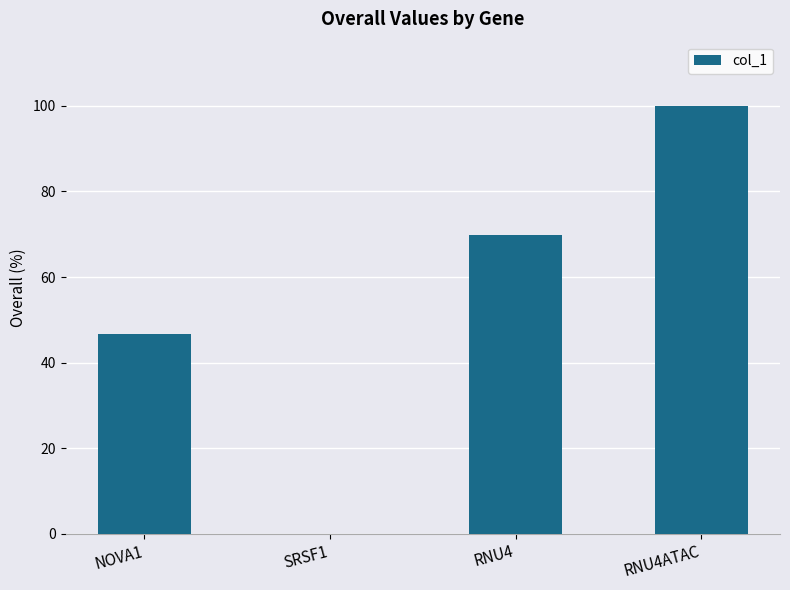

Which has a higher value, RNU4ATAC or NOVA1?

RNU4ATAC